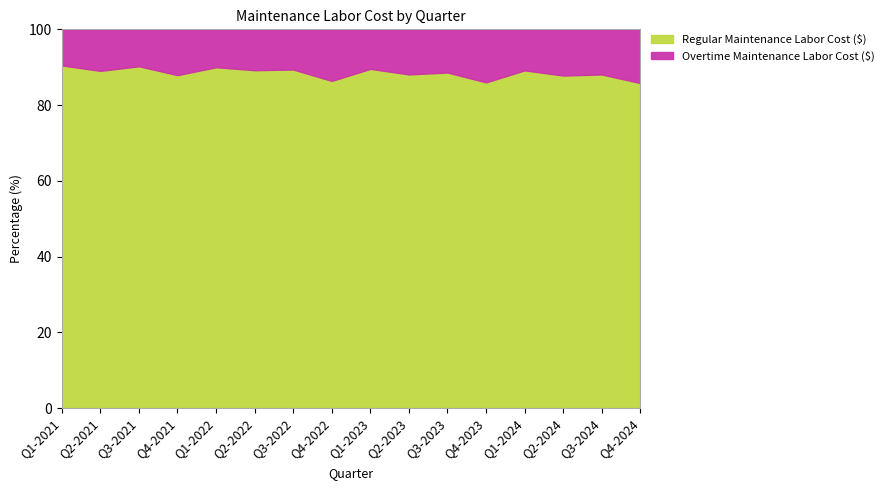

True or false: Overtime Maintenance Labor Cost ($) and Total Maintenance Labor Cost ($) intersect in this chart.

False